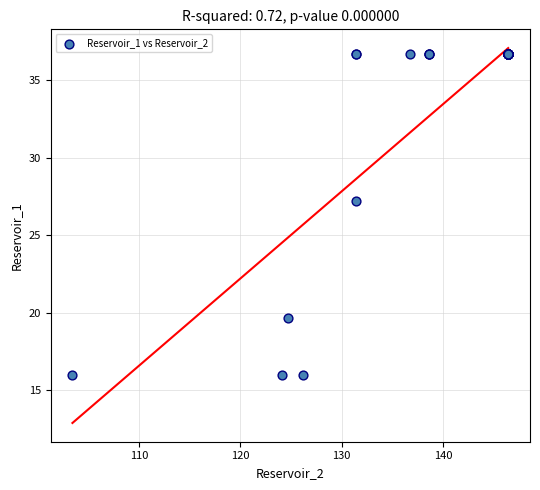

What Y value in the scatter plot is closest to 26?

27.2